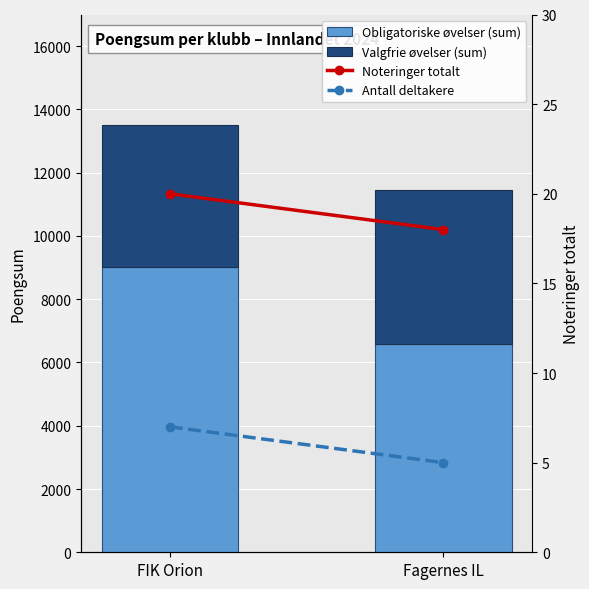

How many data points in Valgfrie øvelser (sum) are less than 4873?

1